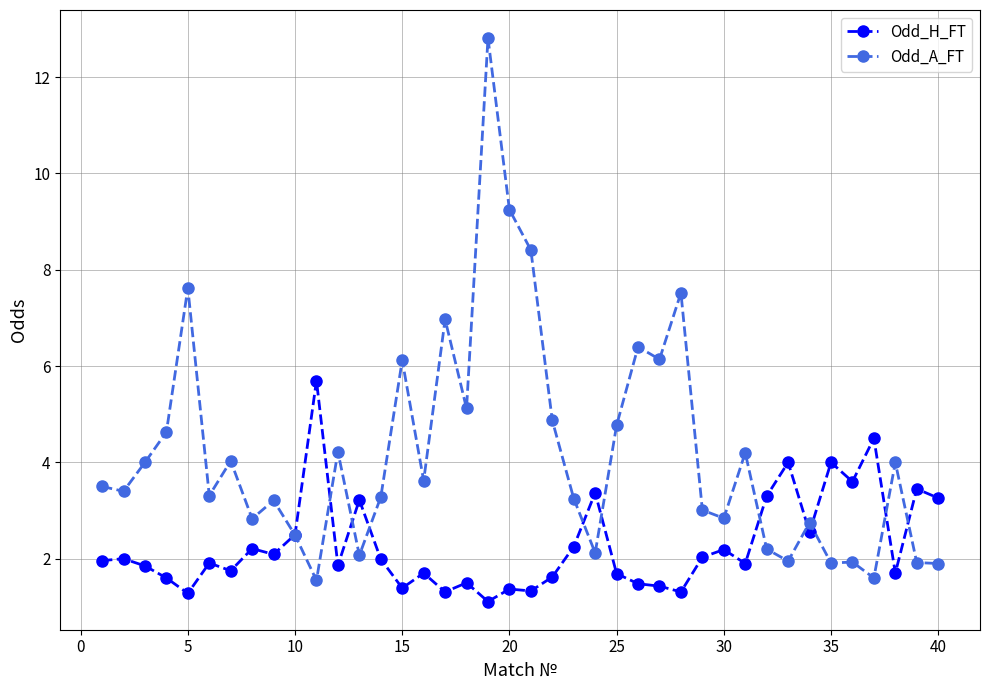

What is the lowest value of the Odd_A_FT series?

1.6